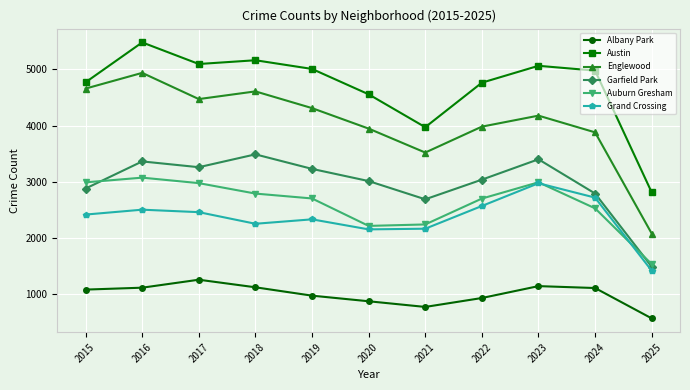

True or false: Albany Park and Englewood cross at least once.

False